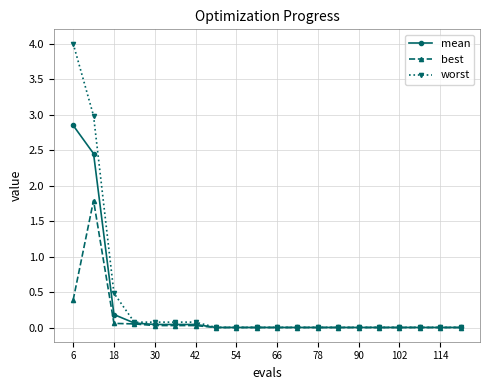

Which series has the widest spread of values?

worst